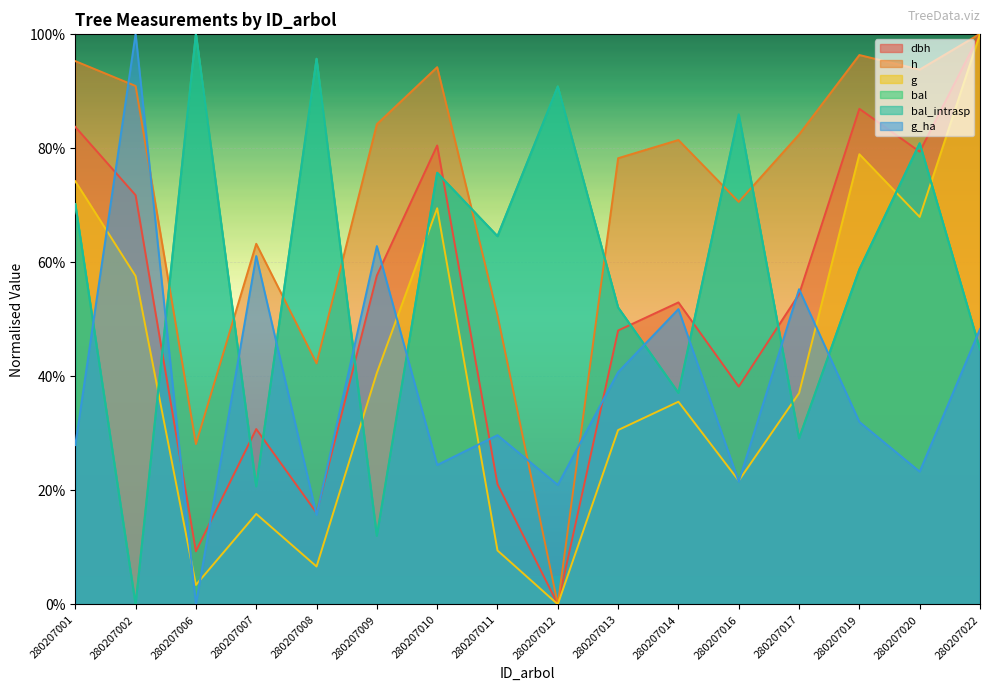

True or false: g_ha and h cross at least once.

True